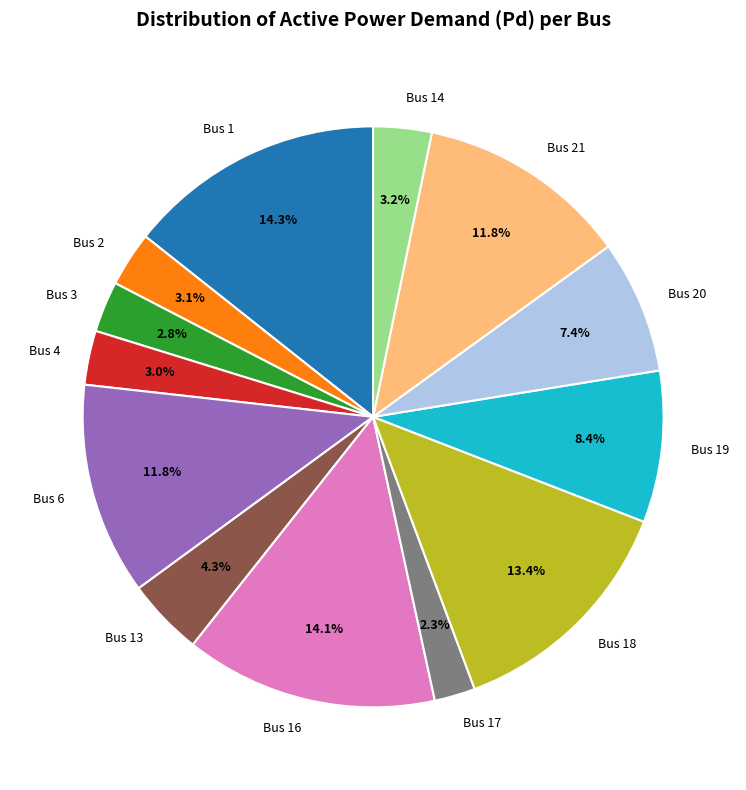

What is the smallest slice in the pie chart?

Bus 17